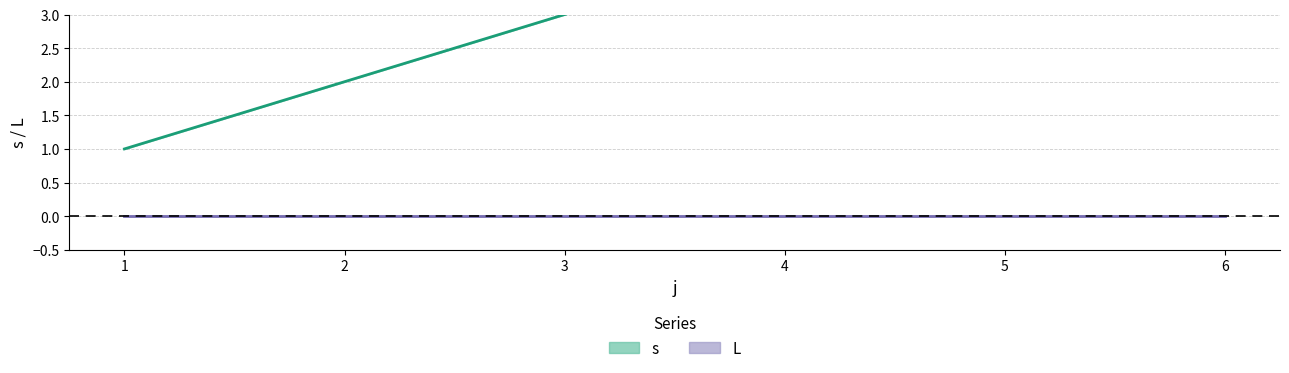

At which category is the sum across all series the highest?

6